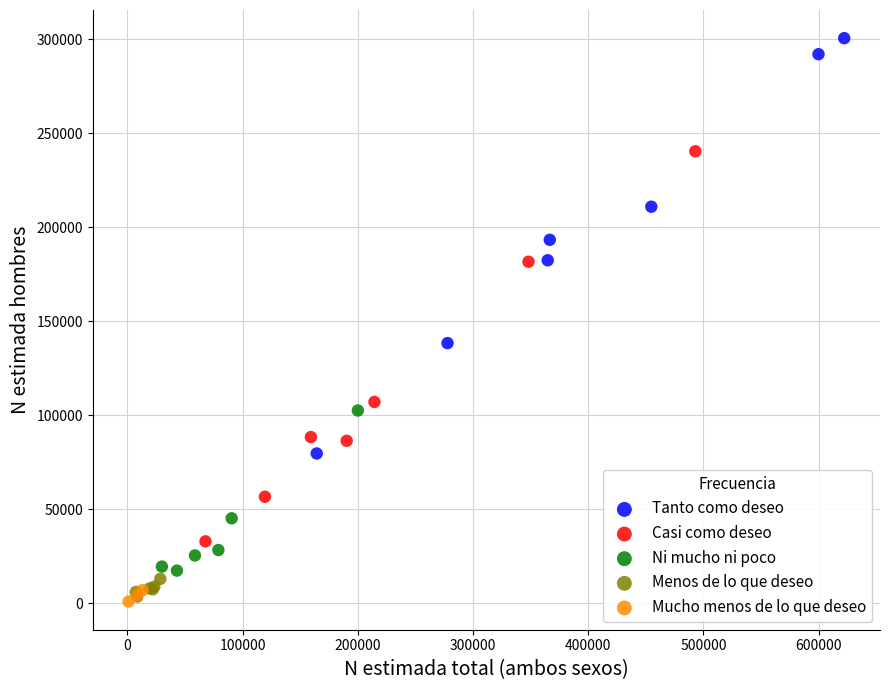

Which series reaches the maximum Y coordinate?

Tanto como deseo